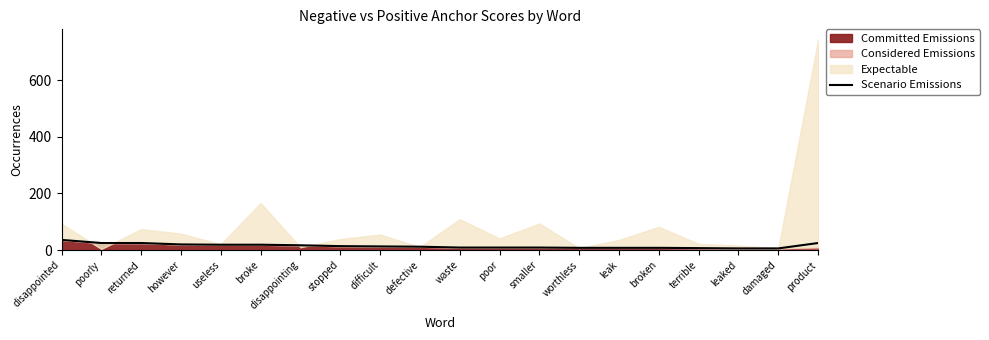

Reading right to left, transcribe all the data shown in this chart.

product=25	damaged=6	leaked=6	terrible=7	broken=8	leak=8	worthless=8	smaller=9	poor=9	waste=9	defective=12	difficult=13	stopped=14	disappointing=17	broke=19	useless=19	however=20	returned=25	poorly=25	disappointed=36